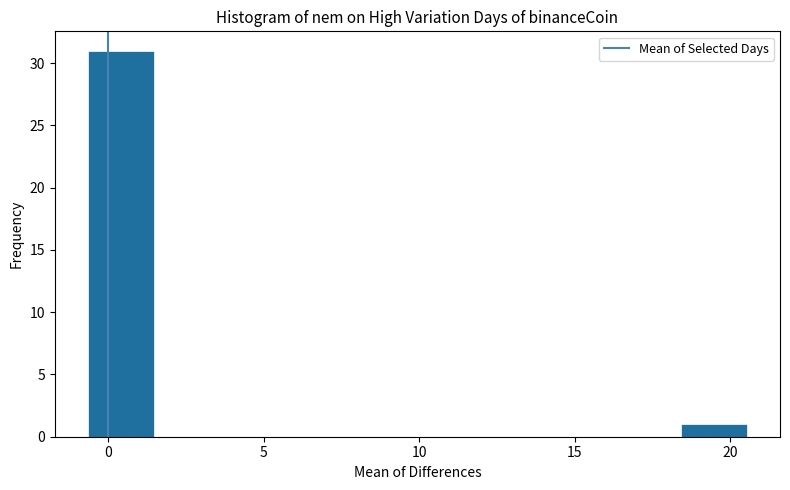

Reading left to right, transcribe this chart: for each bar, give the range it covers on the x-axis and its height. Neither the bar edges nor the heights are printed on the chart, so give them approximately, as read against the axes.

-0.5 to 1.5: 31
1.5 to 3.5: 0
3.5 to 5.5: 0
5.5 to 8.0: 0
8.0 to 10.0: 0
10.0 to 12.0: 0
12.0 to 14.0: 0
14.0 to 16.5: 0
16.5 to 18.5: 0
18.5 to 20.5: 1